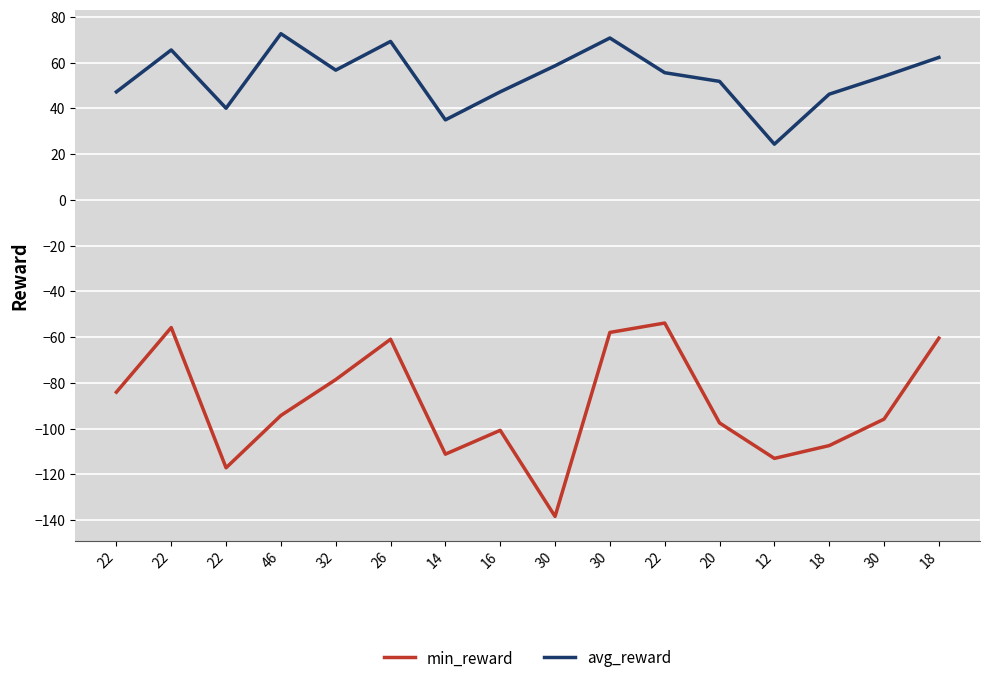

What are all the series names shown in the legend?

min_reward, avg_reward